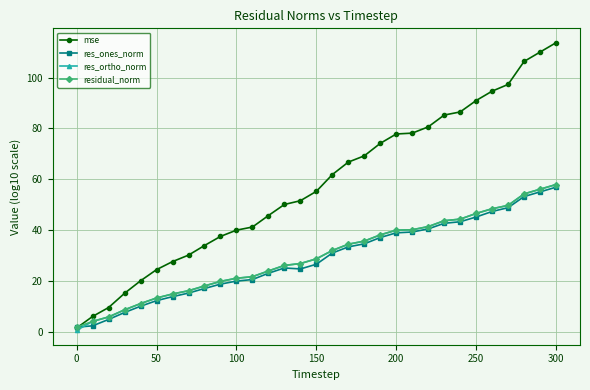

Which series has the largest total across all categories?

mse